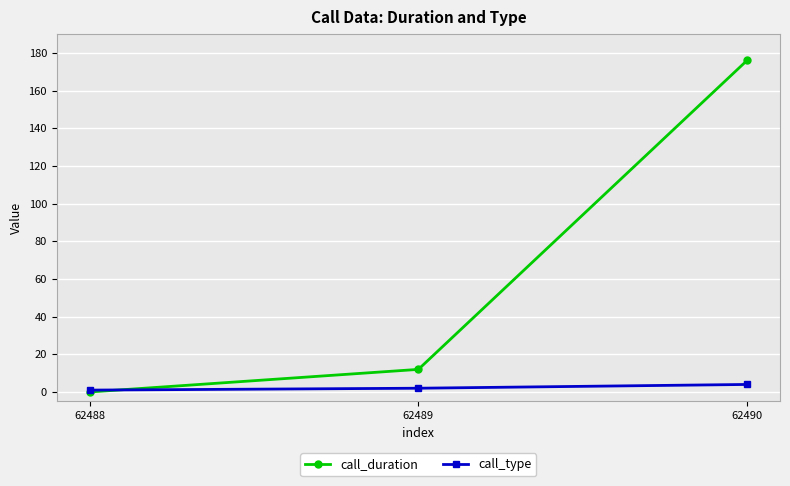

Which series changed the most between 62489 and 62490?

call_duration